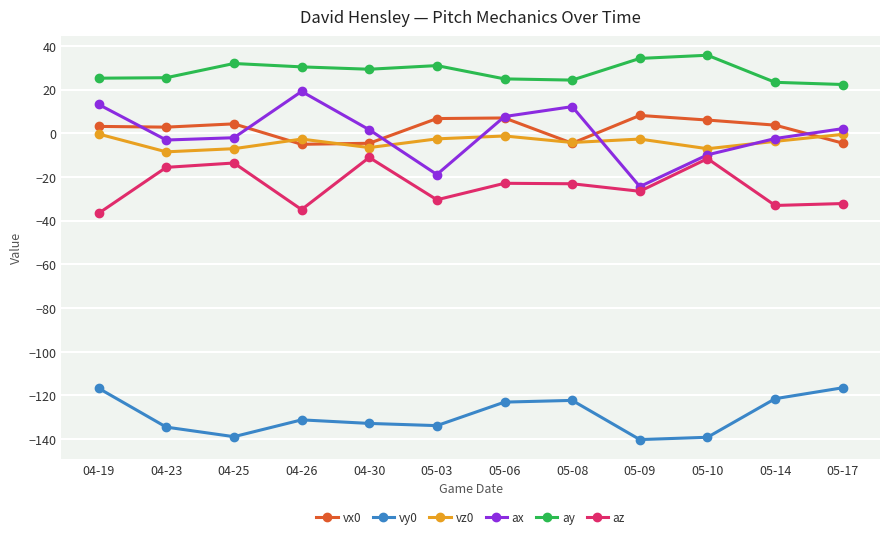

What is the value of the az point at the 10th from the left?

-11.6